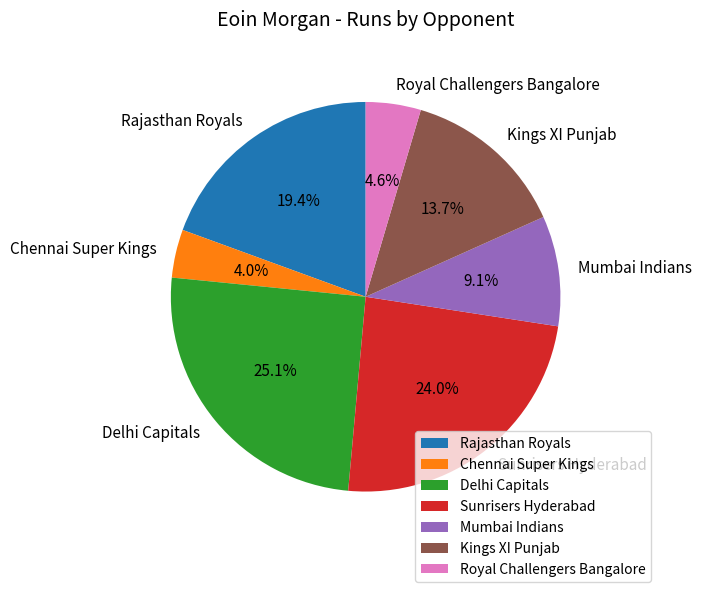

To the nearest percent, what is the combined percentage of Delhi Capitals and Sunrisers Hyderabad?

49%